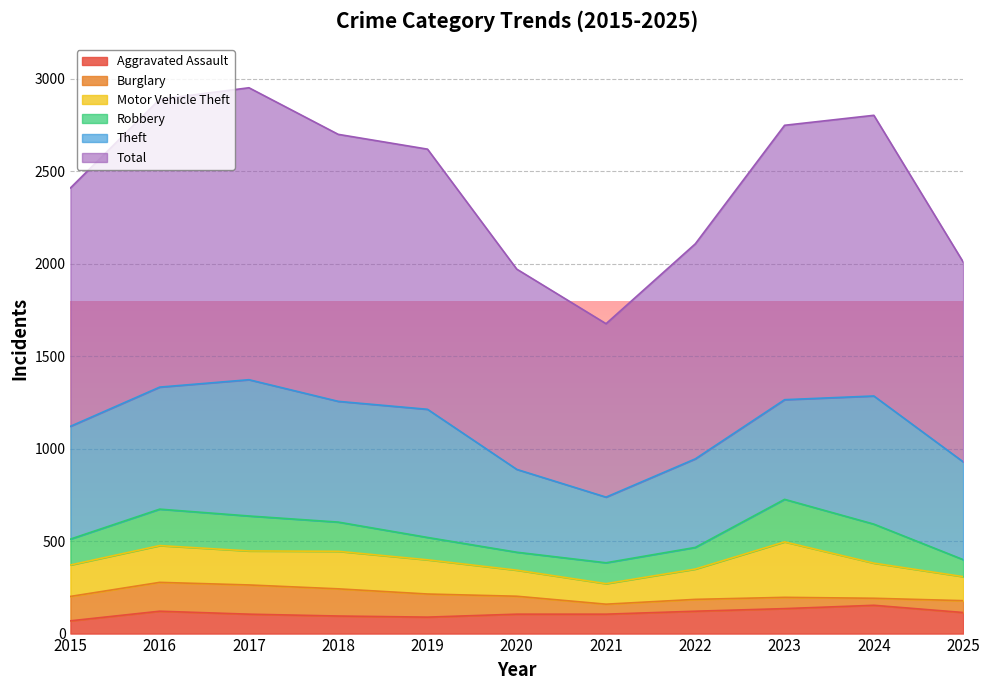

What value does the Robbery series have at 2024, to the nearest 10?

210